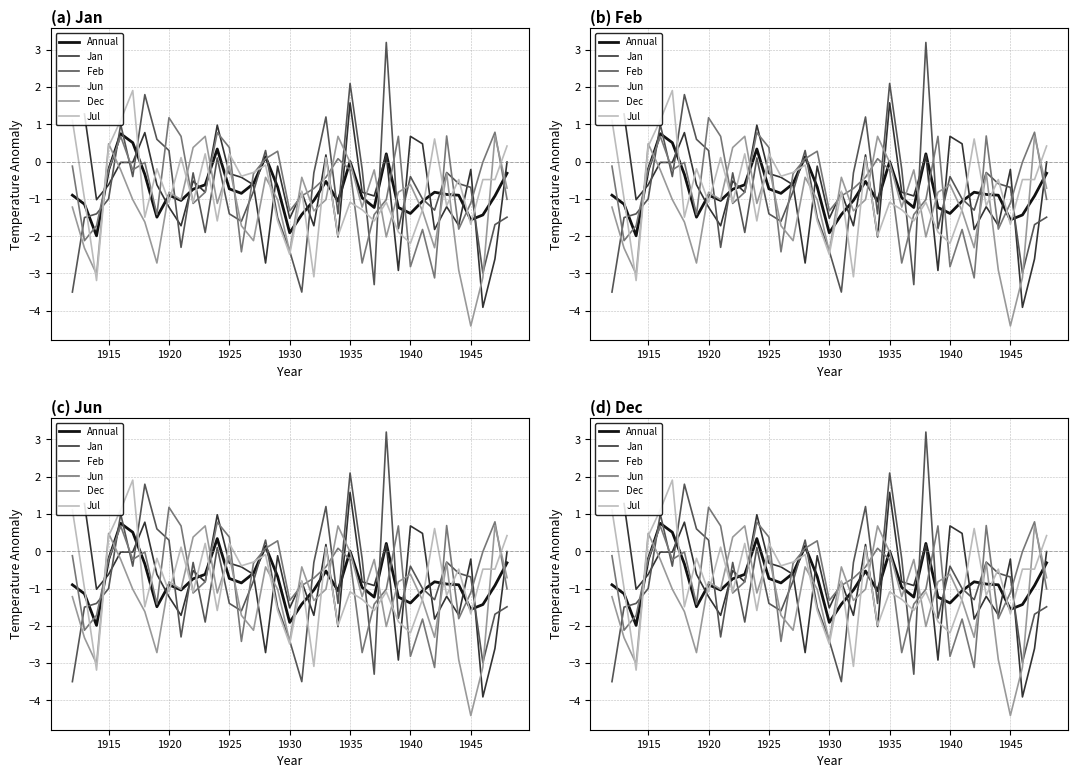

What is the value of the Jul point at the 31st from the left?

0.6